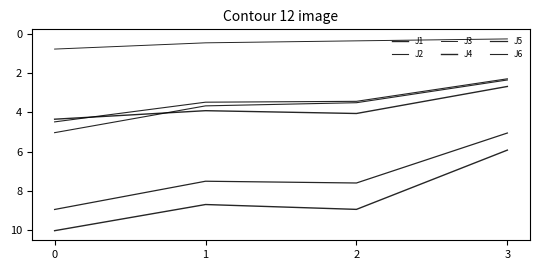

True or false: J6 has more than 0 interior local peaks.

False